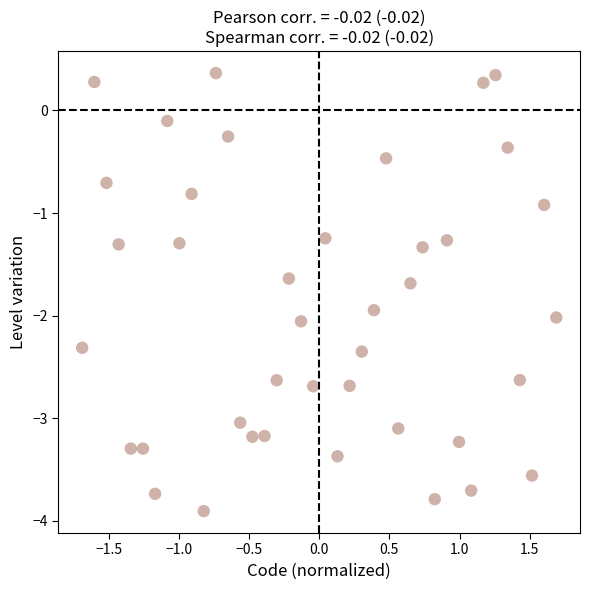

What Y value in the scatter plot is closest to -1?

-0.9